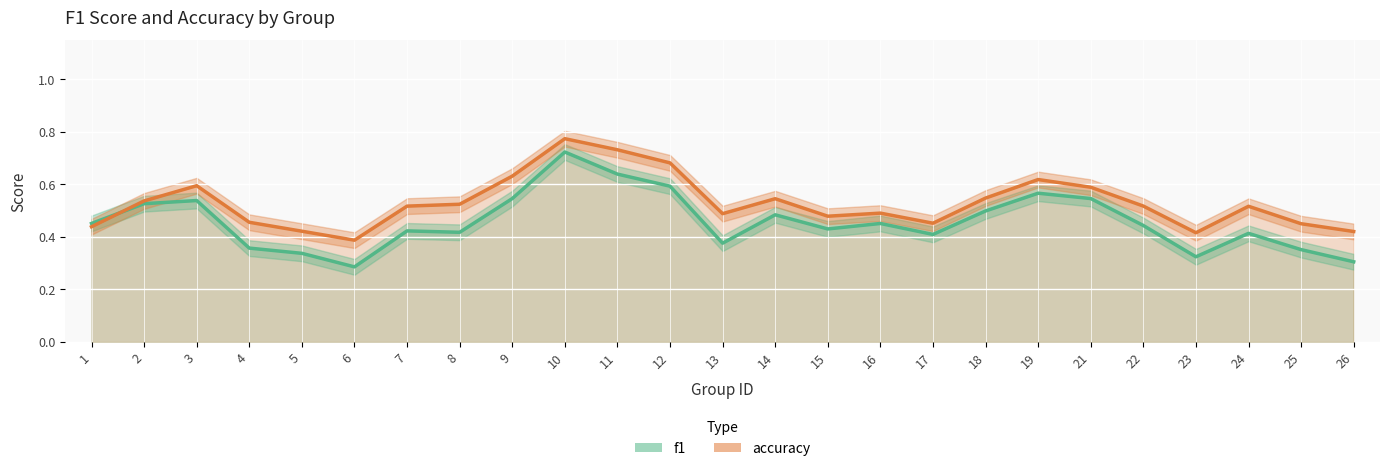

True or false: accuracy has more than 1 points higher than both neighbors.

True